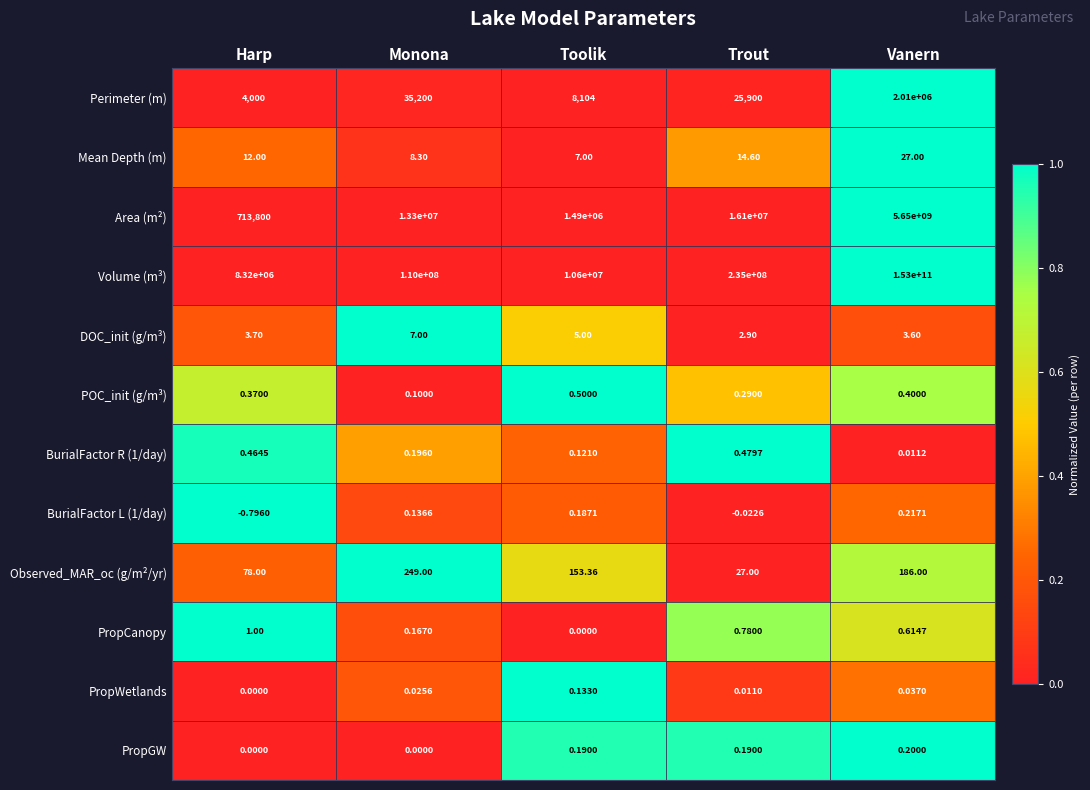

At how many categories does at least one series exceed 0?

5